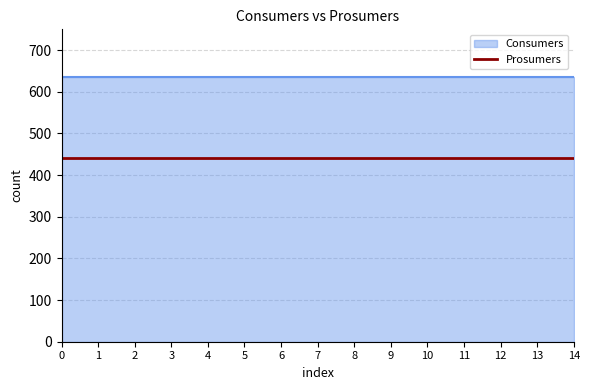

What is the spread (max minus min) of values at 1?

195